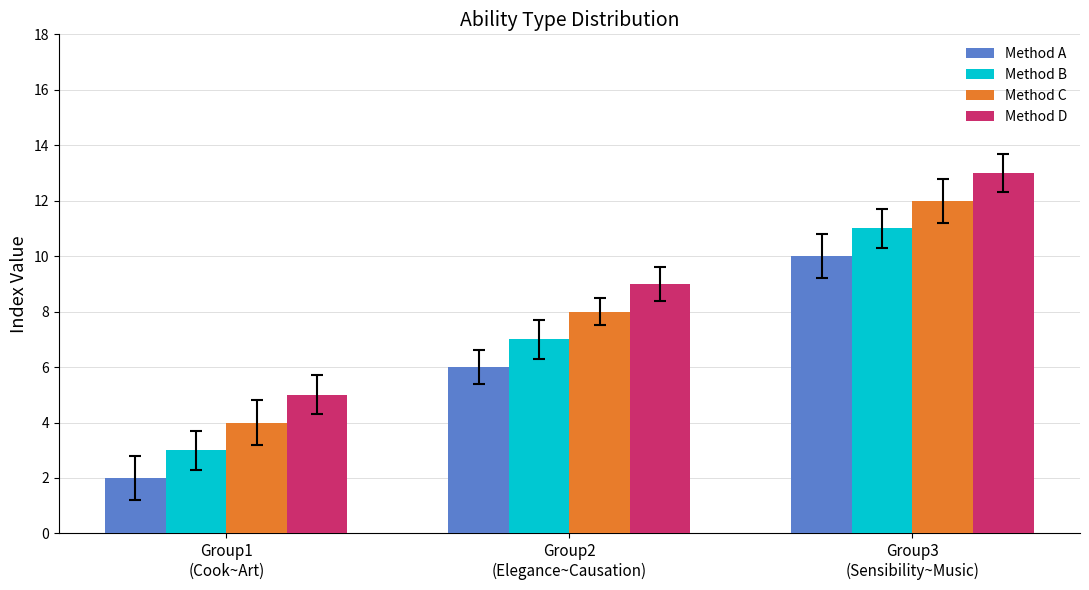

What position from the left is Group3
(Sensibility~Music)?

3